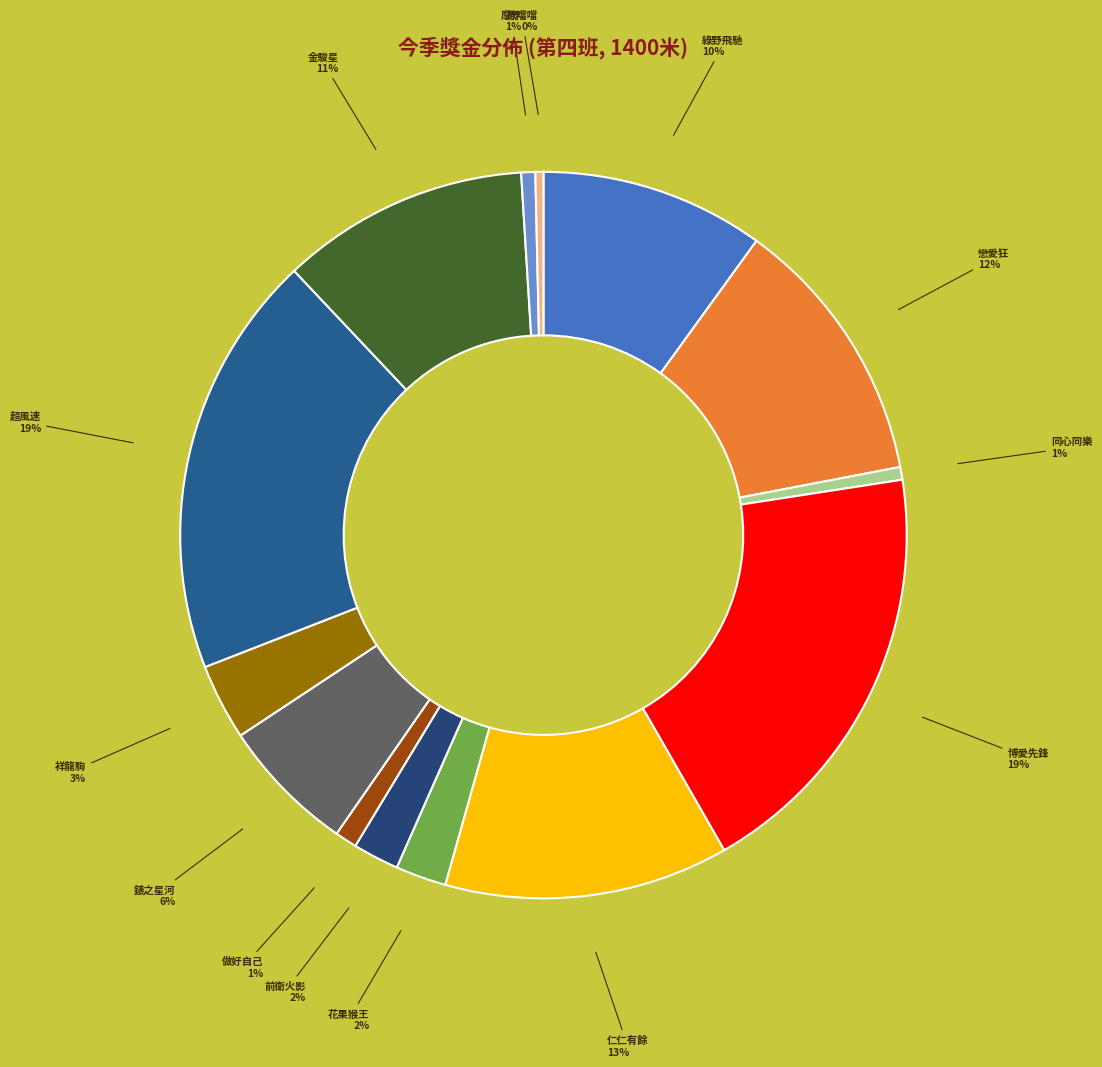

Rank the categories by value from lowest to highest.

熊噹噹, 同心同樂, 摩界, 做好自己, 前衛火影, 花果猴王, 祥龍駒, 錶之星河, 綠野飛馳, 金駿星, 戀愛狂, 仁仁有餘, 超風速, 博愛先鋒